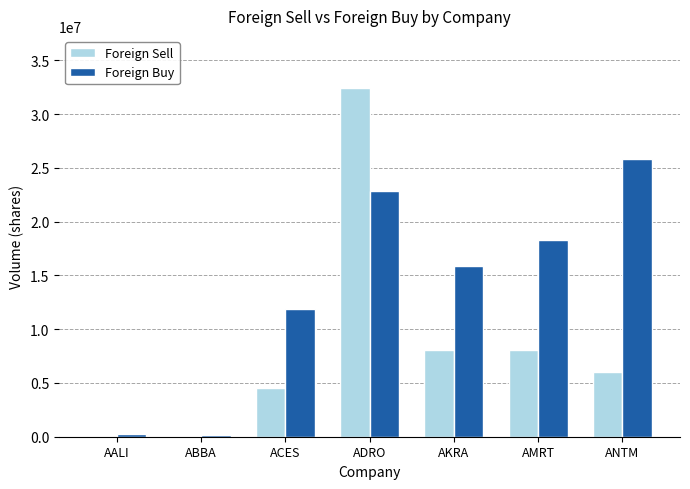

What is the total value across all series at ACES?

16415100